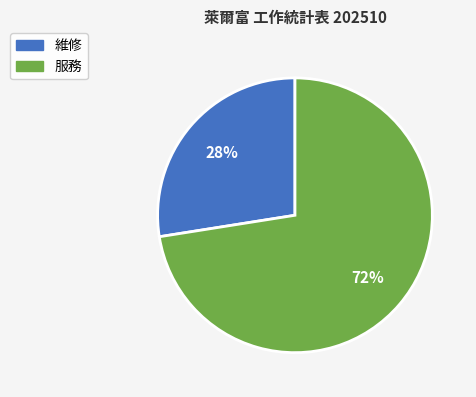

The 維修 slice represents 16% of the pie. True or false?

False